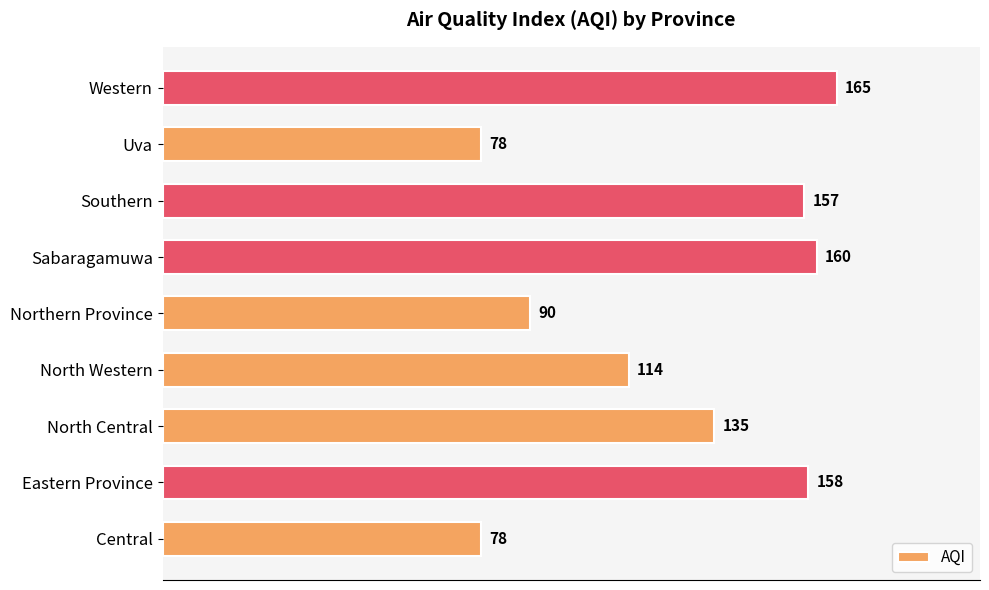

Read the value at Sabaragamuwa, to the nearest 10.

160